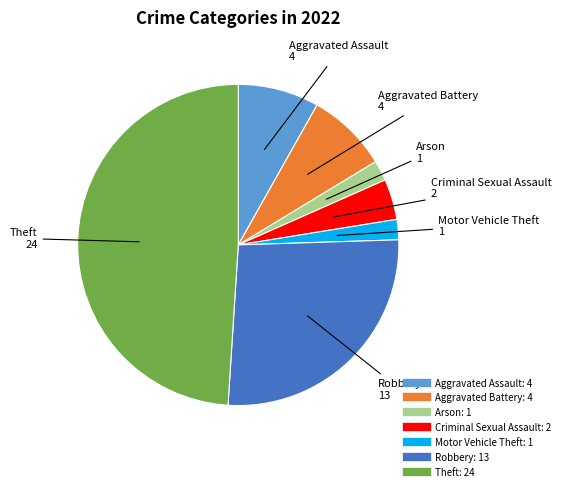

Does any single category account for the majority?

No